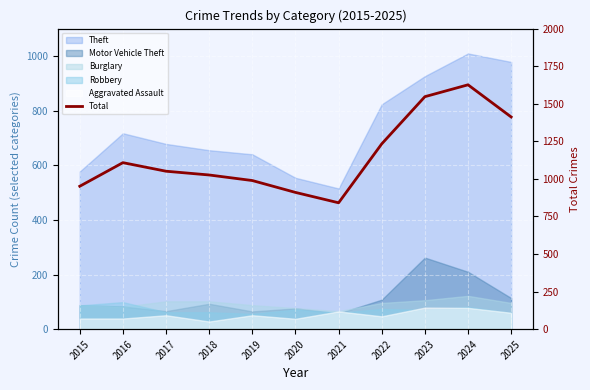

True or false: the data shows 1412 at 2025.

True